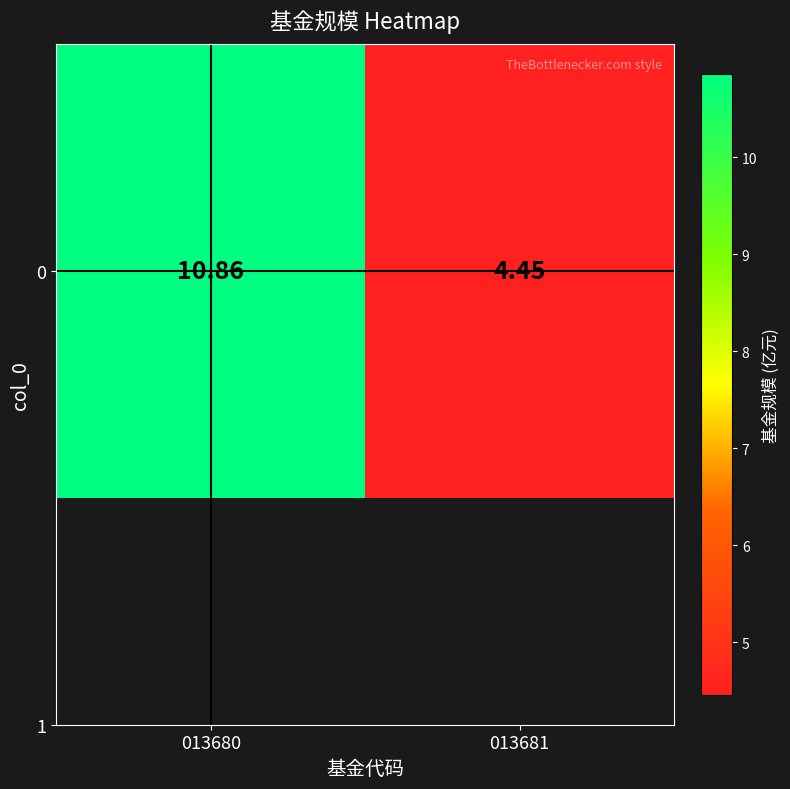

At which label does the data first exceed 10?

013680